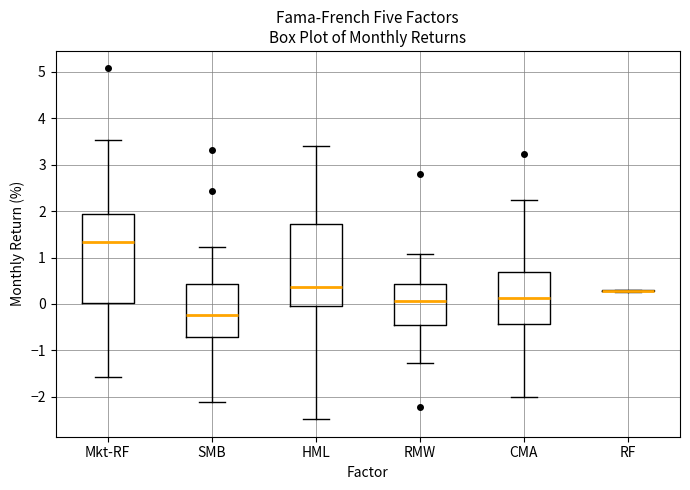

Reading left to right, read every box against the y-axis: the position of its median line, the range the box covers, and the ends of its whiskers. The values are not printed on the chart, so give them approximately, as read against the axis.

Mkt-RF: median 1.3, box 0.0 to 1.9, whiskers -1.6 to 3.5
SMB: median -0.2, box -0.7 to 0.4, whiskers -2.1 to 1.2
HML: median 0.4, box 0.0 to 1.7, whiskers -2.5 to 3.4
RMW: median 0.1, box -0.4 to 0.4, whiskers -1.3 to 1.1
CMA: median 0.1, box -0.4 to 0.7, whiskers -2.0 to 2.2
RF: box collapsed to a line at 0.3, whiskers 0.3 to 0.3